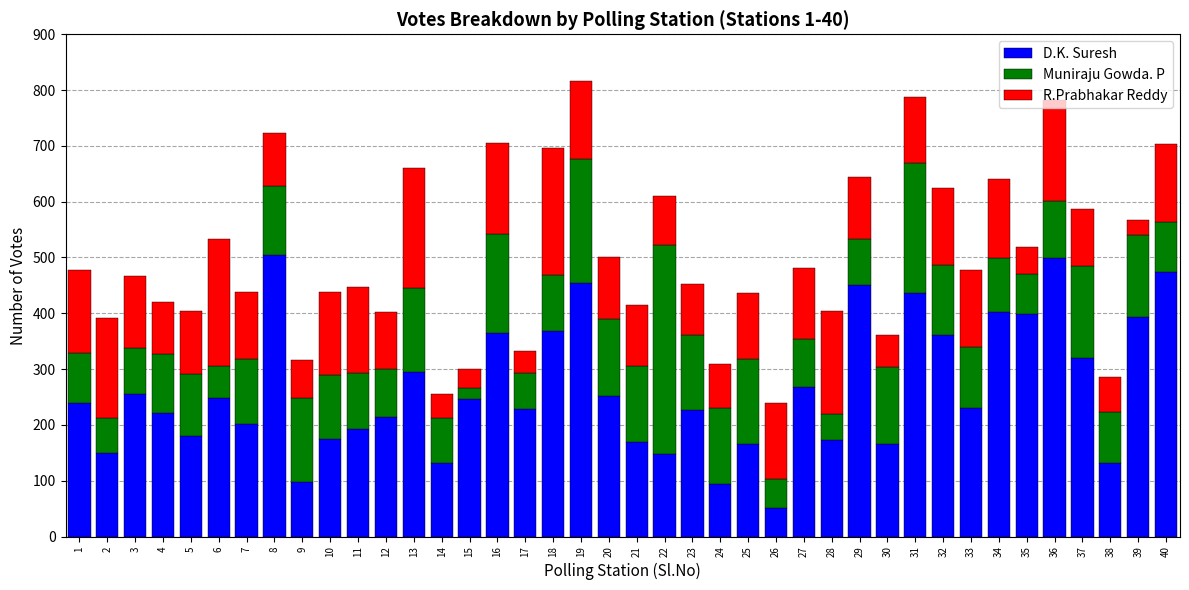

How many values in the D.K. Suresh series are below 239?

20